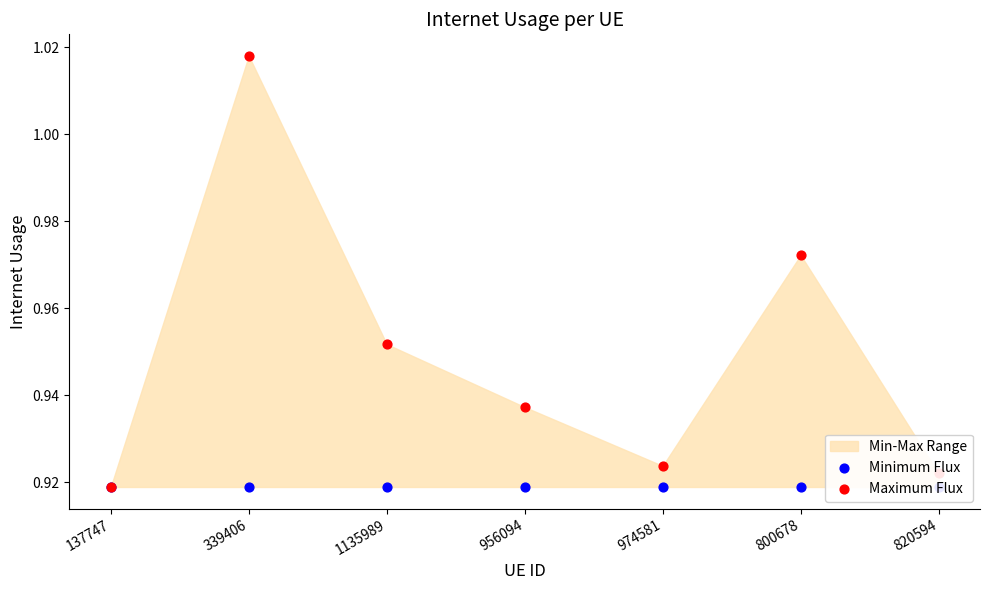

At which category is the sum across all series the highest?

339406